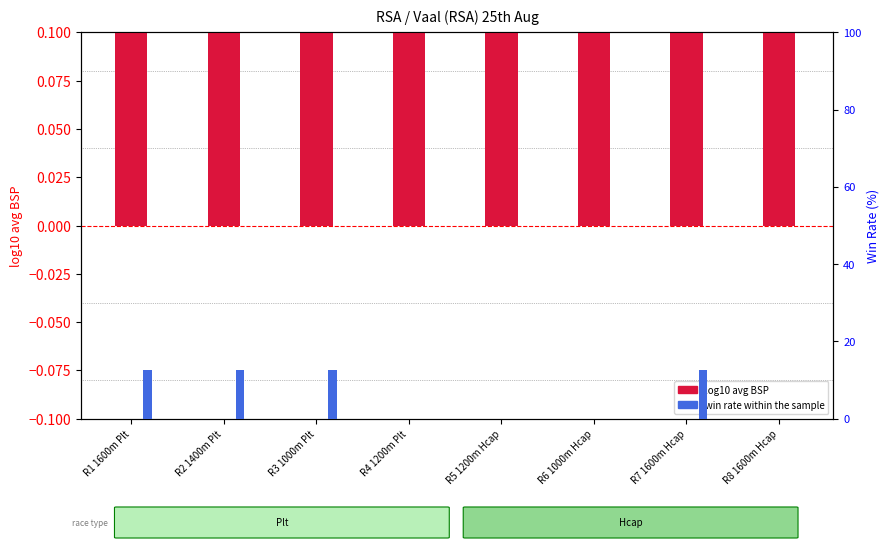

How many positive values does the percentile rank within the sample series have?

4